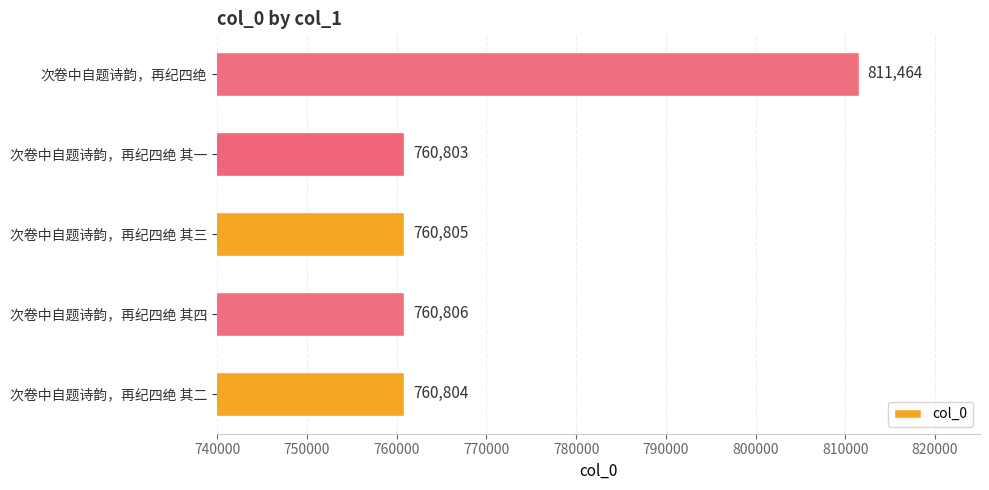

What is the change in value from 次卷中自题诗韵，再纪四绝 其三 to 次卷中自题诗韵，再纪四绝?

+50659